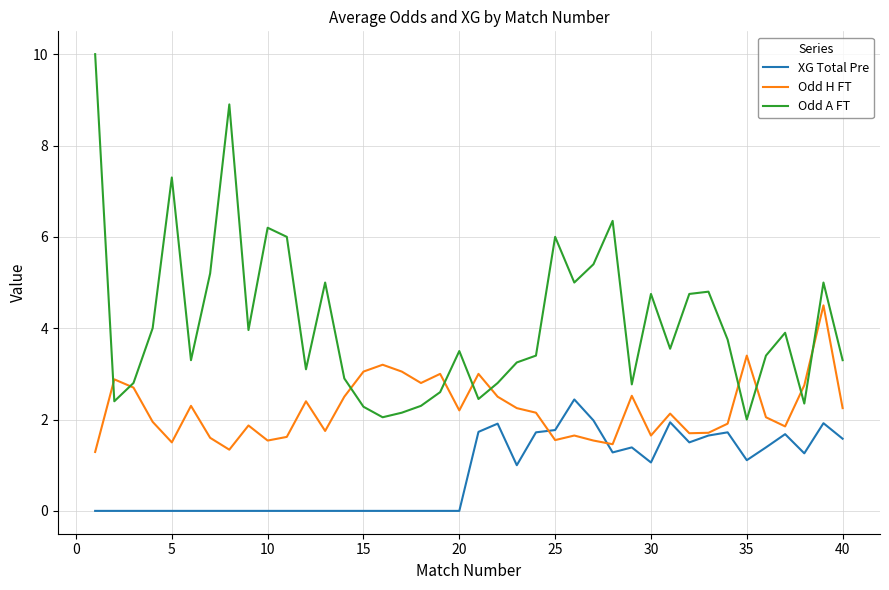

How many lines are shown in the chart?

3